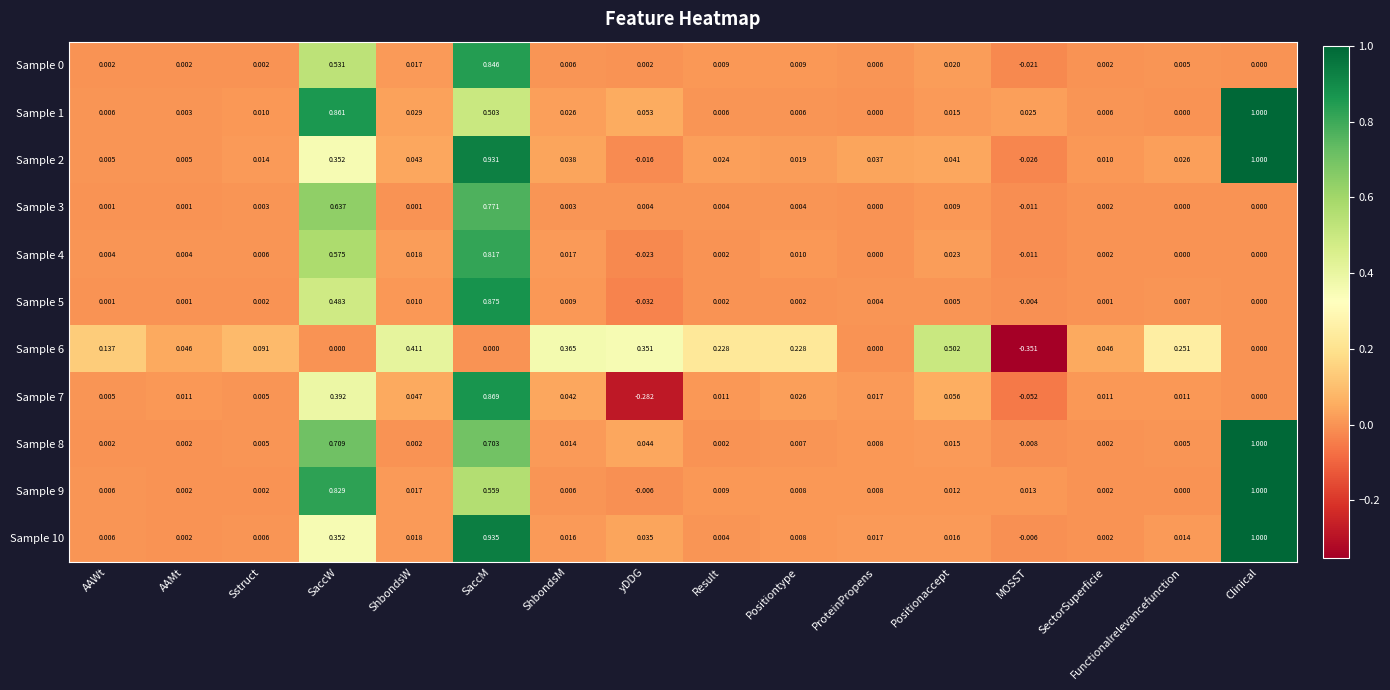

Which category has the lowest value across all series?

MOSST